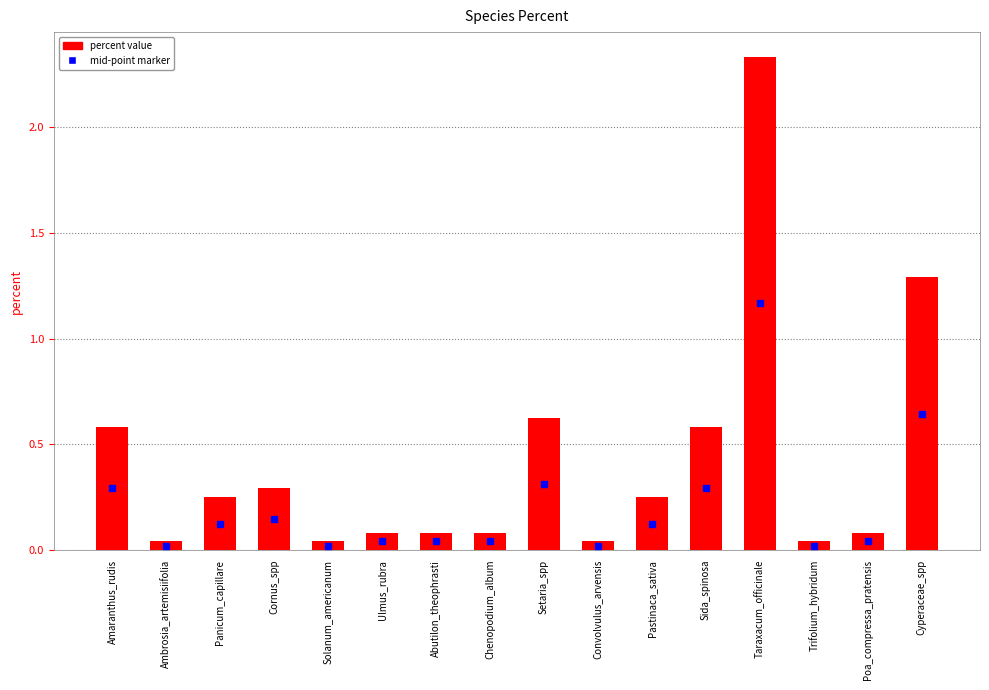

Between Taraxacum_officinale and Setaria_spp, which is larger?

Taraxacum_officinale